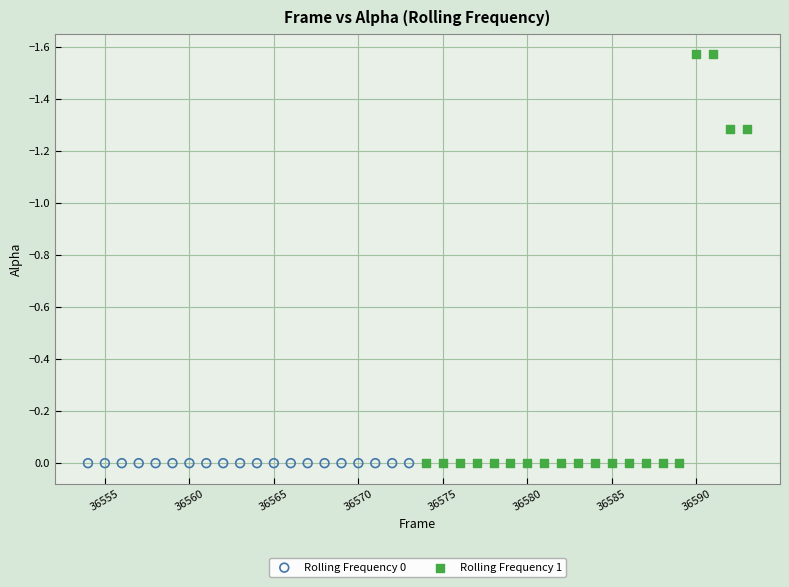

Which series reaches the minimum Y coordinate?

Rolling Frequency 1